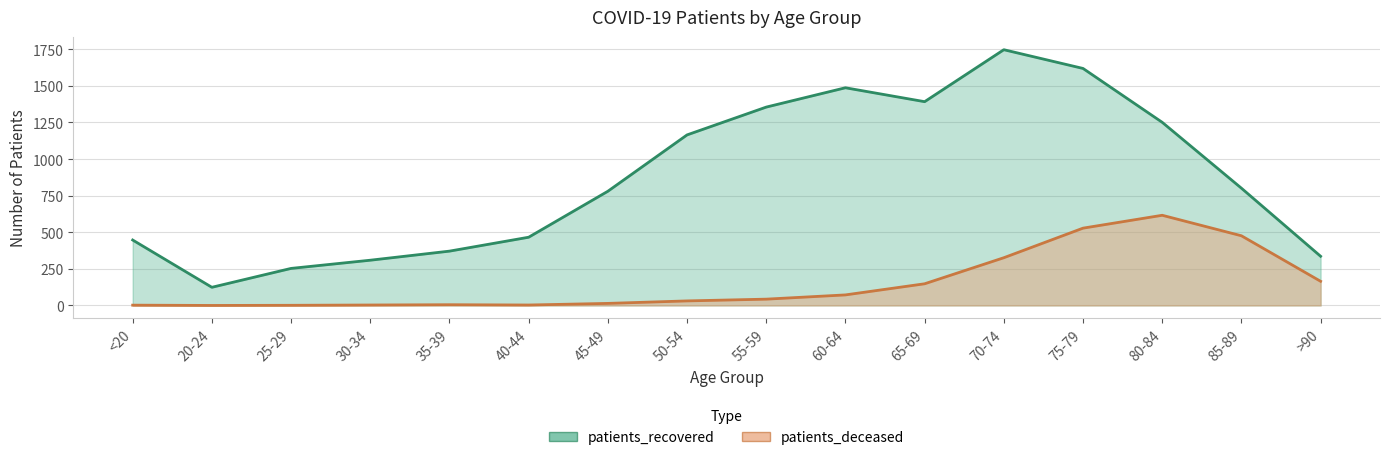

At which category does patients_deceased reach its first local valley?

20-24